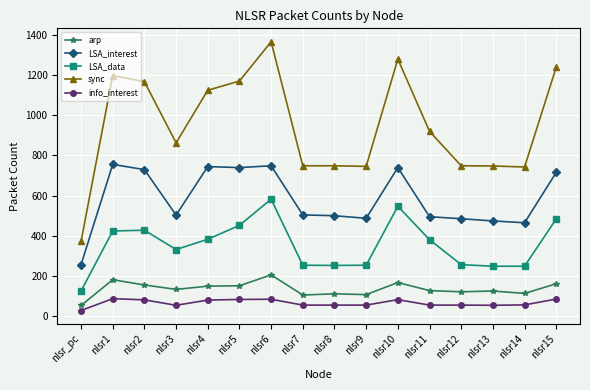

At which label does LSA_data first exceed 381?

nlsr1